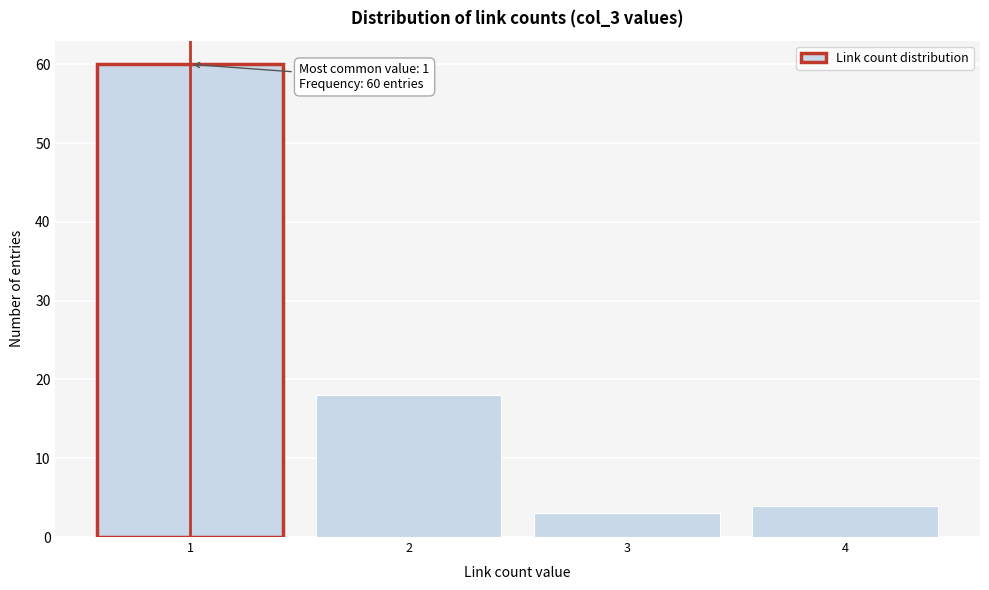

Reading right to left, transcribe all the data shown in this chart.

4=4	3=3	2=18	1=60